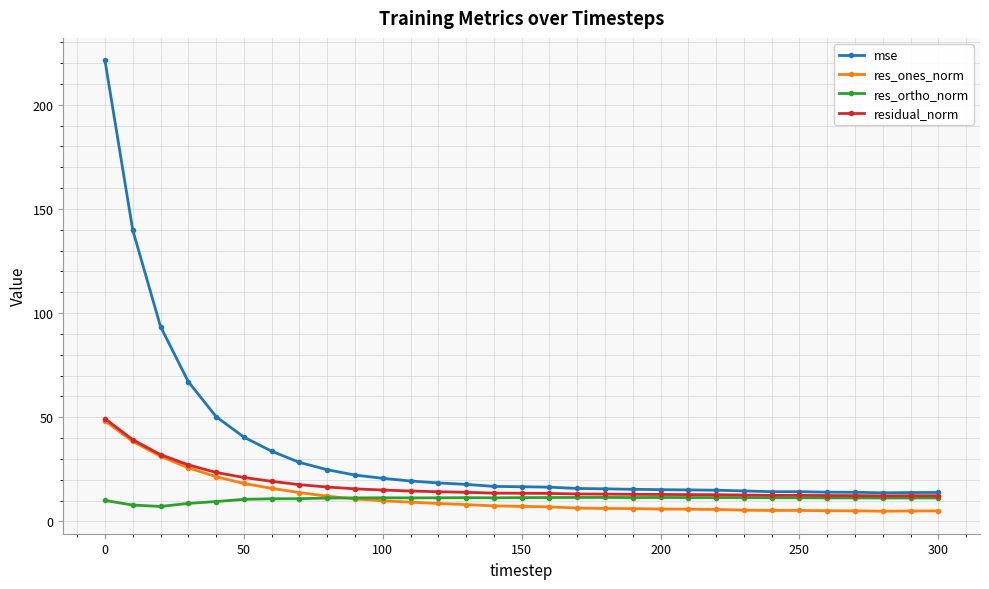

What is the value of the res_ortho_norm point at the 2nd from the left?

7.9